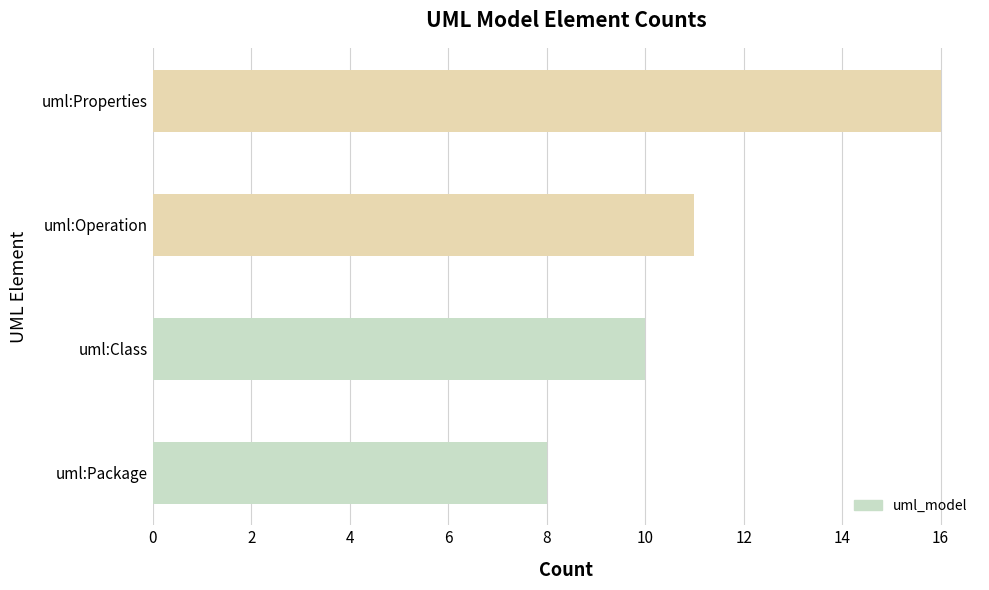

What is the average value?

11